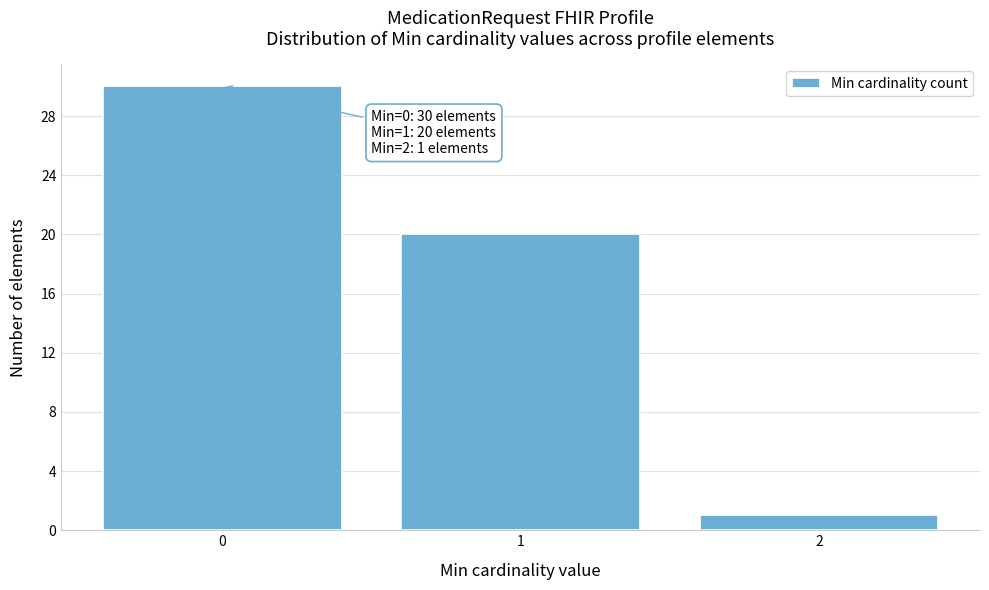

Reading left to right, list all the values displayed in this chart.

30	20	1